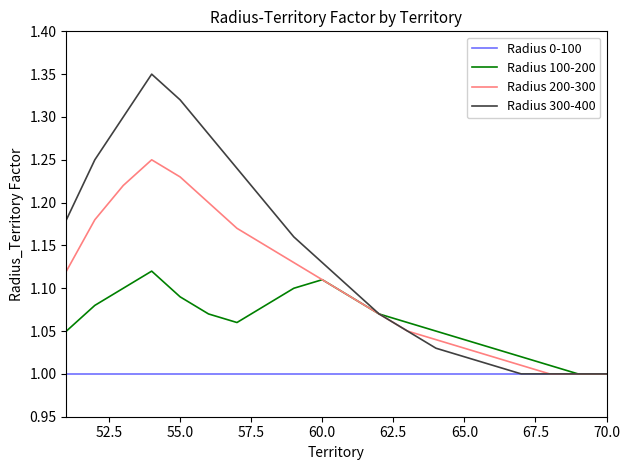

List the series in order of their overall mean, highest first.

Radius 300-400, Radius 200-300, Radius 100-200, Radius 0-100